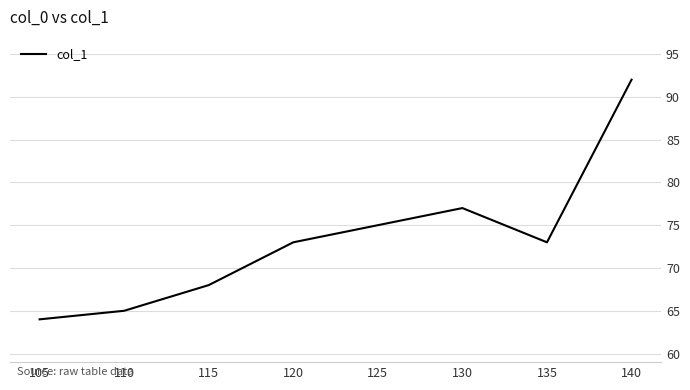

What is the ratio of the value at 110 to the value at 120?

0.9